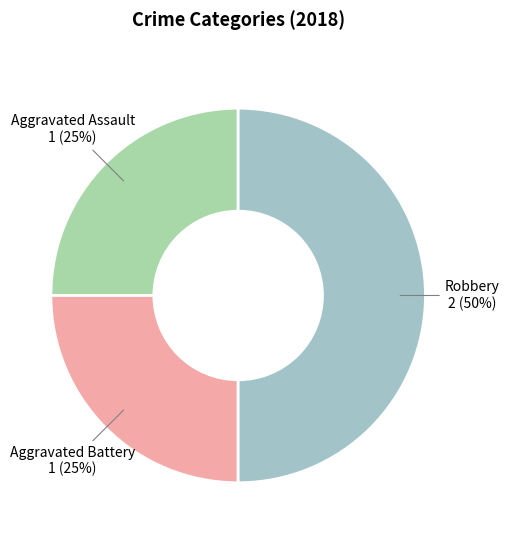

Is Aggravated Assault the majority of the pie?

No